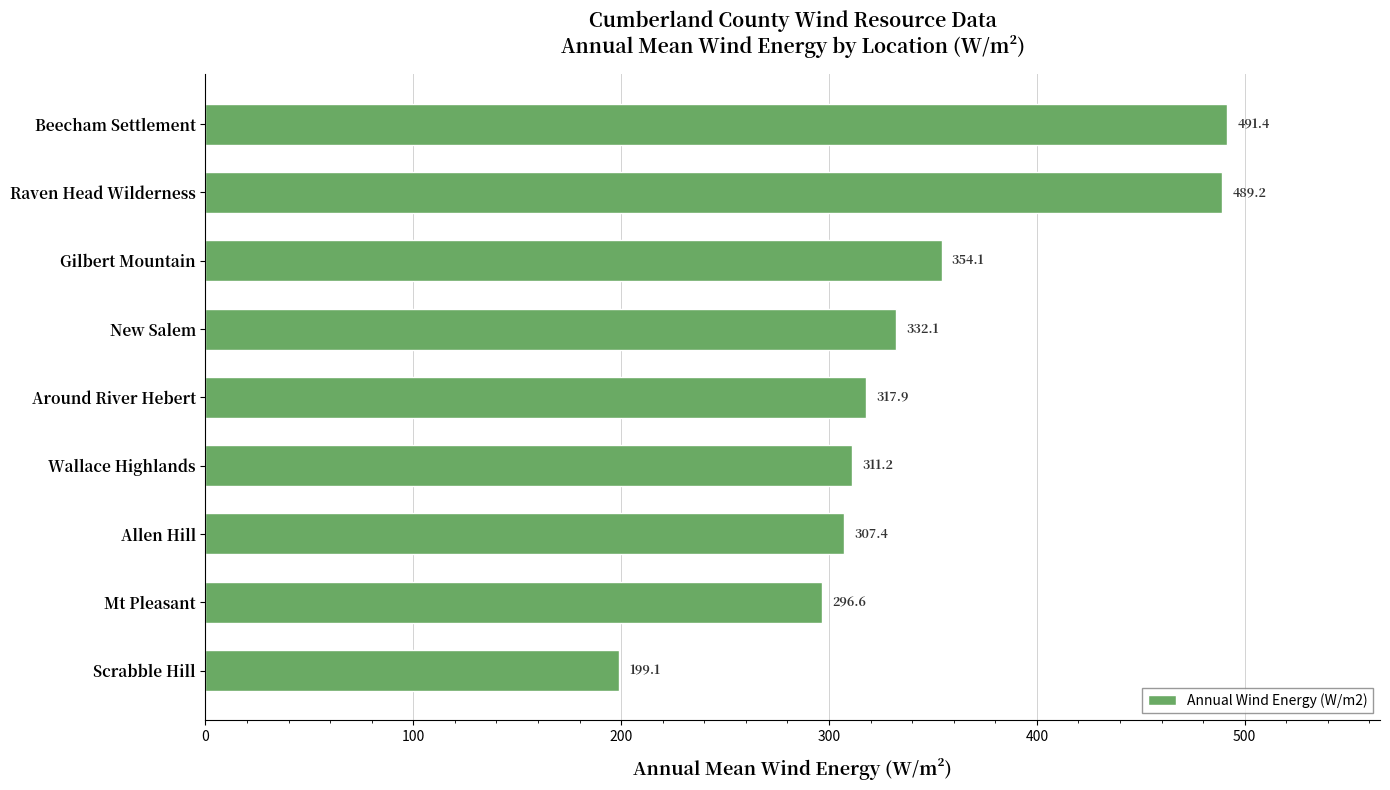

What is the difference between the maximum and second lowest values?

194.8